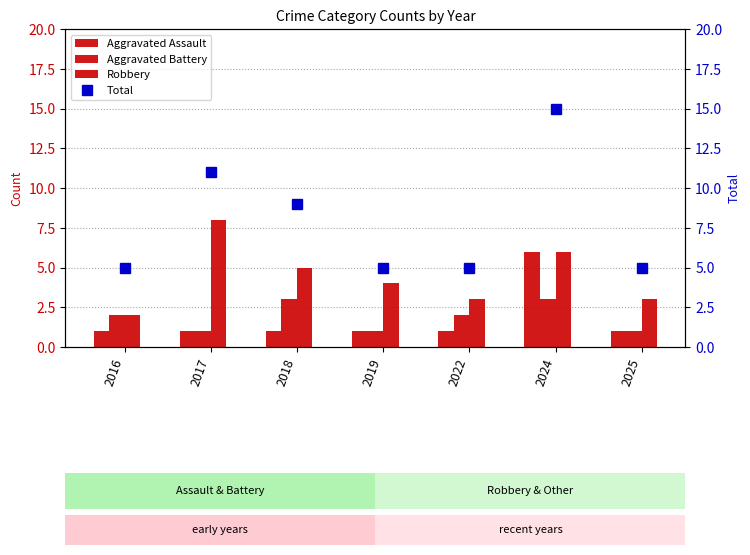

What is the average value of the Aggravated Battery series?

2